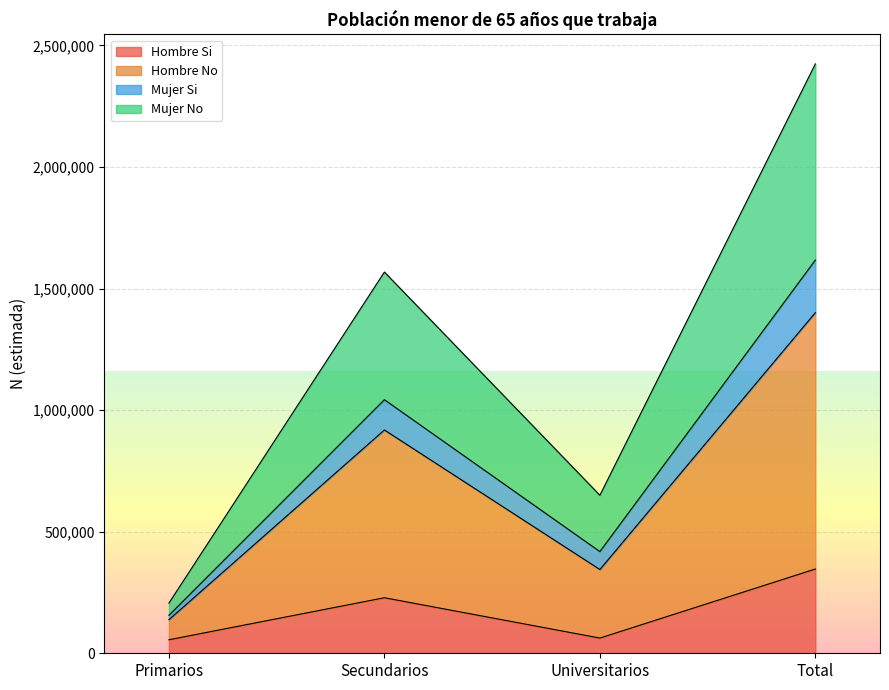

How many data points in Hombre Si are above 228436?

1